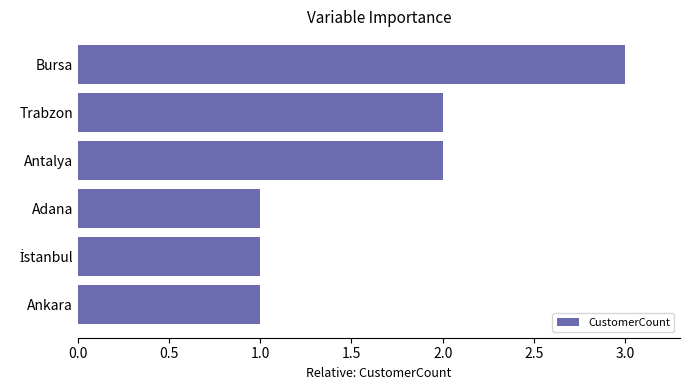

Approximately how many times larger is the value at Antalya compared to Bursa?

0.7